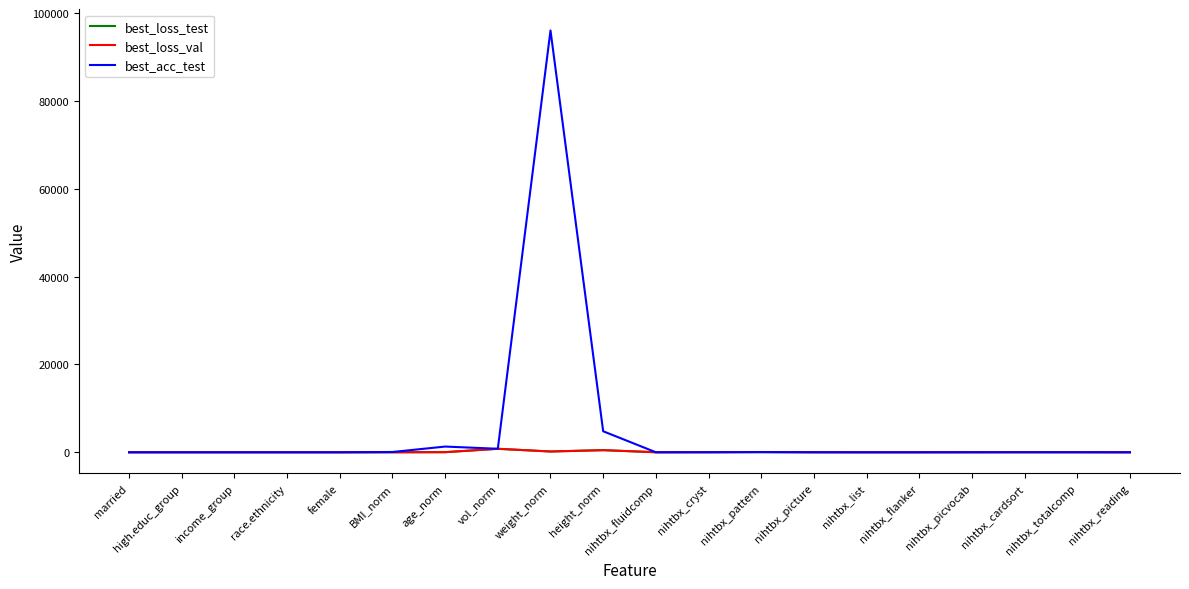

At which category is the sum across all series the highest?

weight_norm